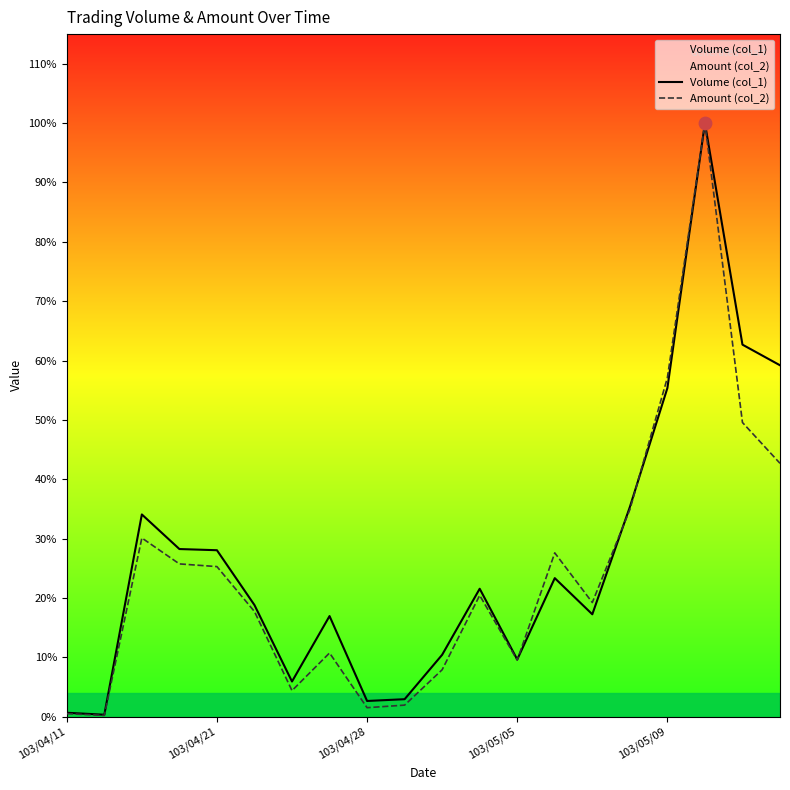

What are all the series names shown in the legend?

Volume (col_1), Amount (col_2)